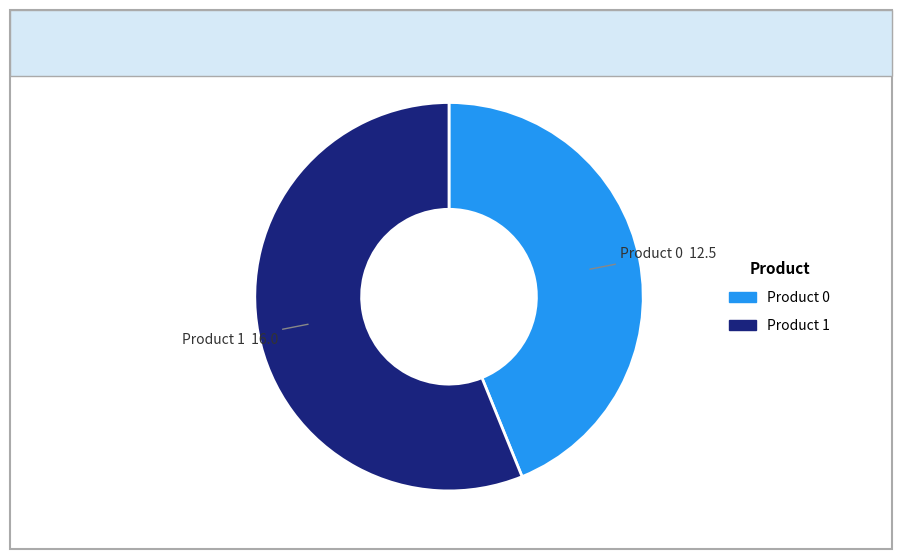

Rank the categories by value from lowest to highest.

Product 0, Product 1